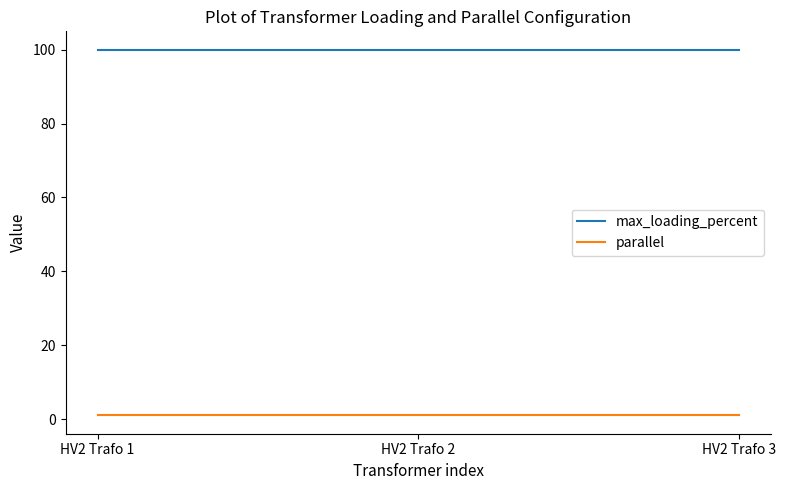

Reading right to left, list all the values displayed in this chart.

max_loading_percent: 100	100	100
parallel: 1	1	1